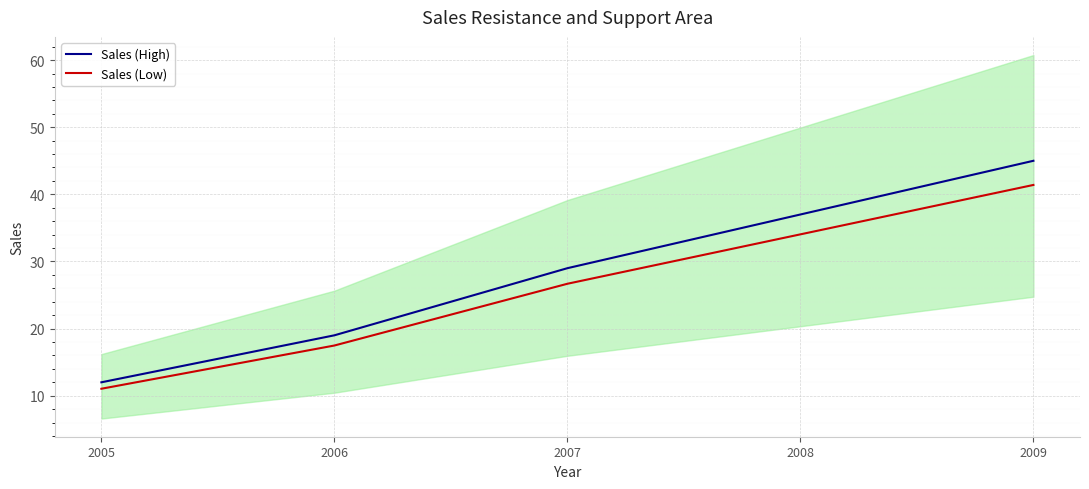

What is the sum of the Sales (Low) values at 2008 and 2007?

60.7